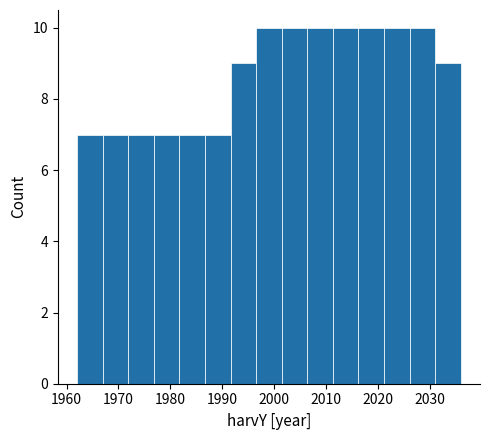

Reading left to right, list every bar in this chart as the range it spans on the x-axis followed by its height. Neither the bar edges nor the heights are printed on the chart, so give them approximately, as read against the axes.

1962 to 1967: 7
1967 to 1972: 7
1972 to 1977: 7
1977 to 1982: 7
1982 to 1987: 7
1987 to 1992: 7
1992 to 1997: 9
1997 to 2001: 10
2001 to 2006: 10
2006 to 2011: 10
2011 to 2016: 10
2016 to 2021: 10
2021 to 2026: 10
2026 to 2031: 10
2031 to 2036: 9